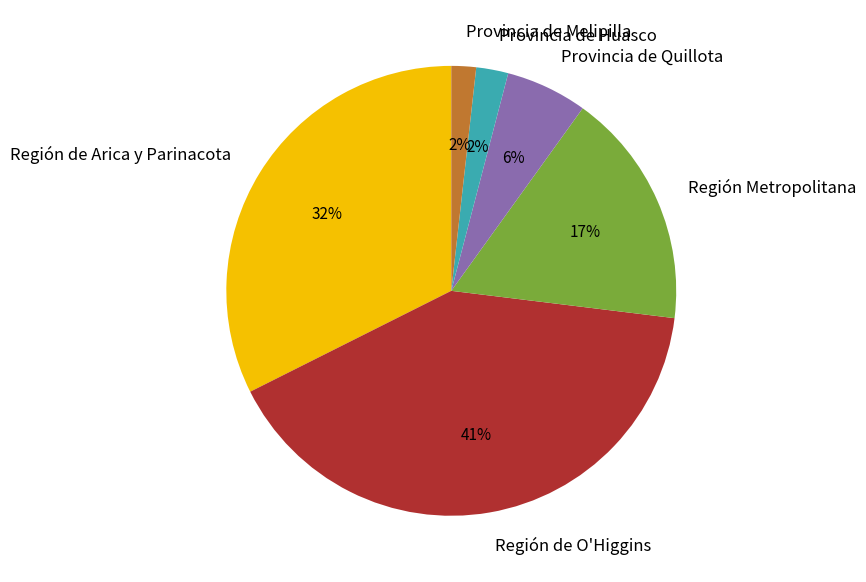

Between Región de O'Higgins and Provincia de Melipilla, which is larger?

Región de O'Higgins